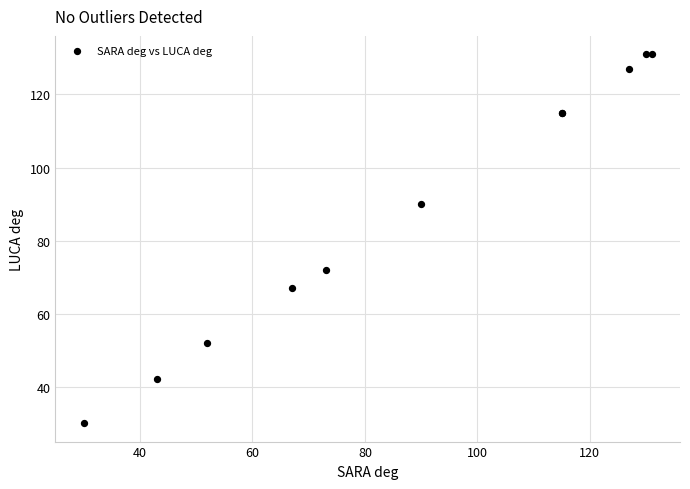

What Y value in the scatter plot is closest to 80?

72